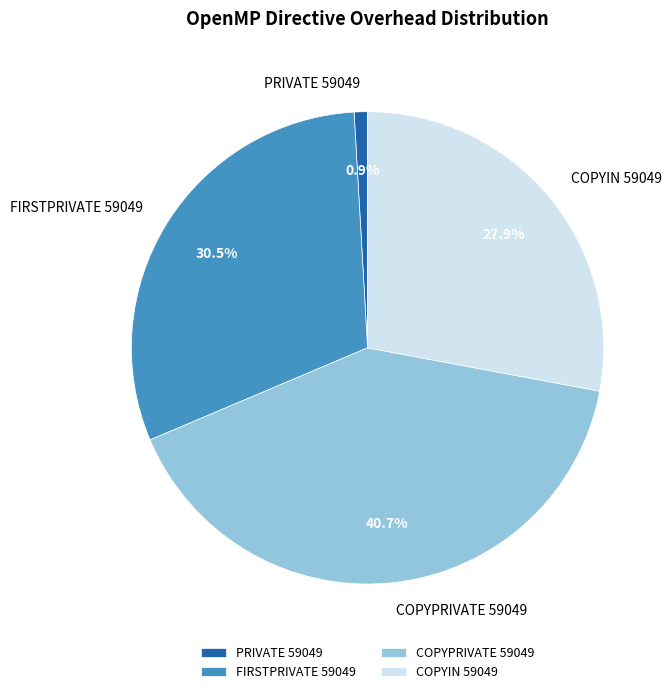

Is PRIVATE 59049 the majority of the pie?

No